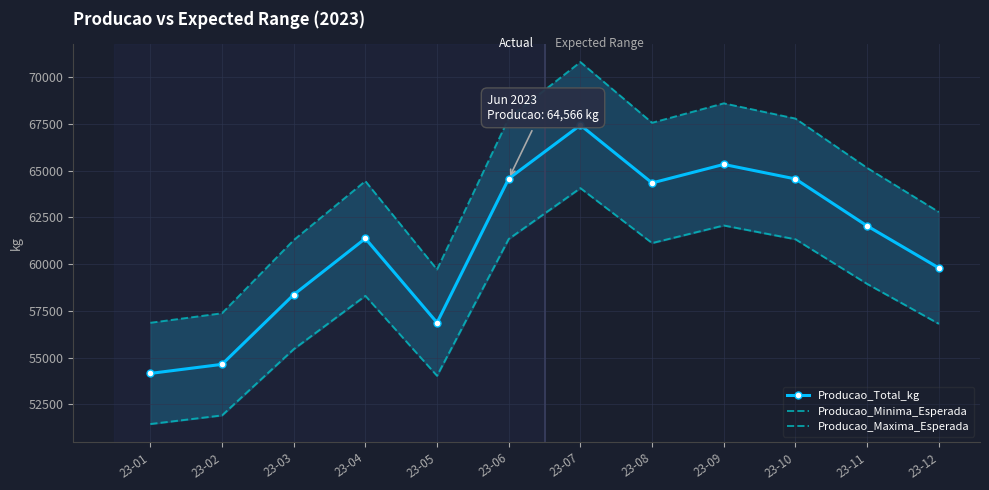

True or false: Producao_Total_kg has more than 0 interior local peaks.

True